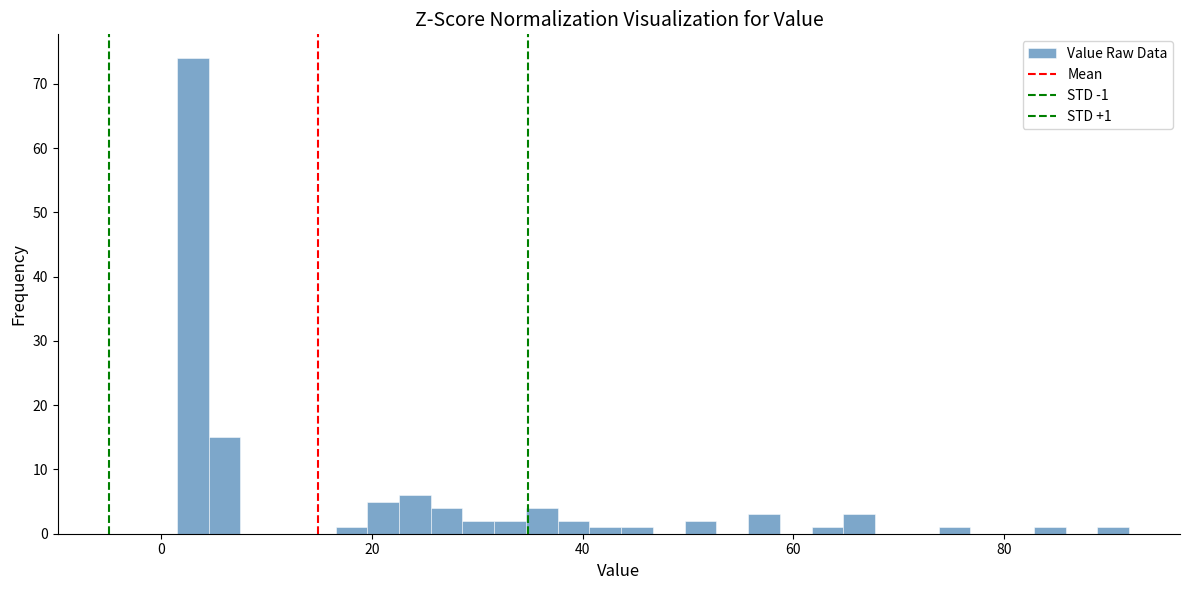

Read against the x-axis, roughly where is the centre of the tallest bar?

2